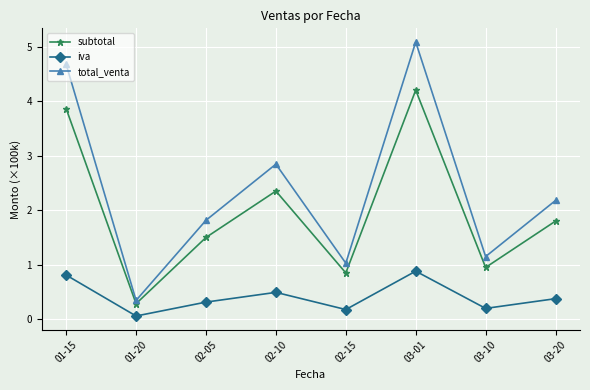

How many data points in subtotal are less than 1?

3